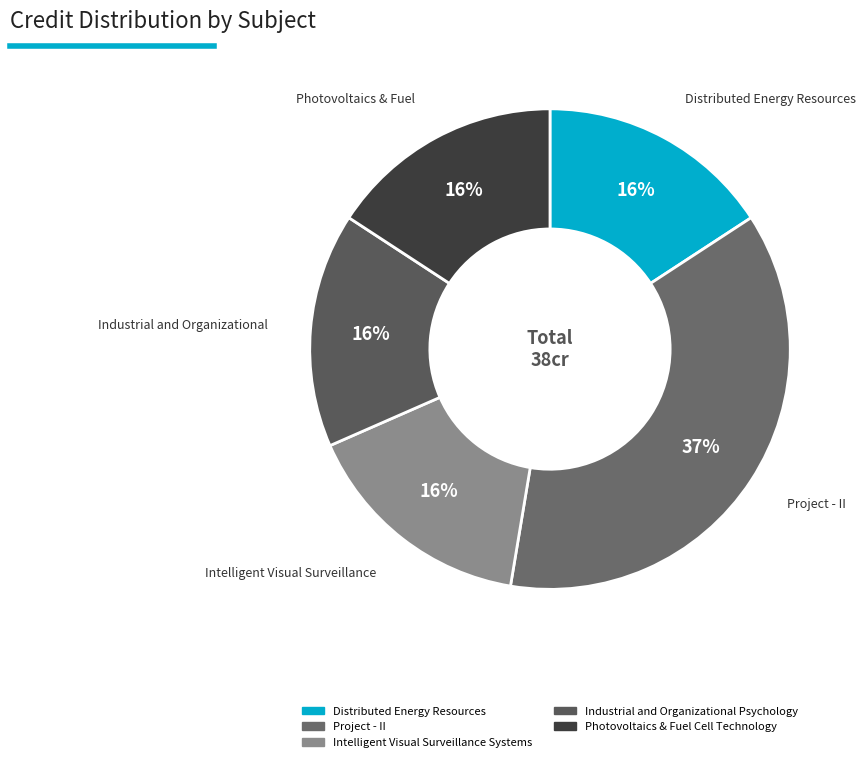

How many slices are in this pie chart?

5